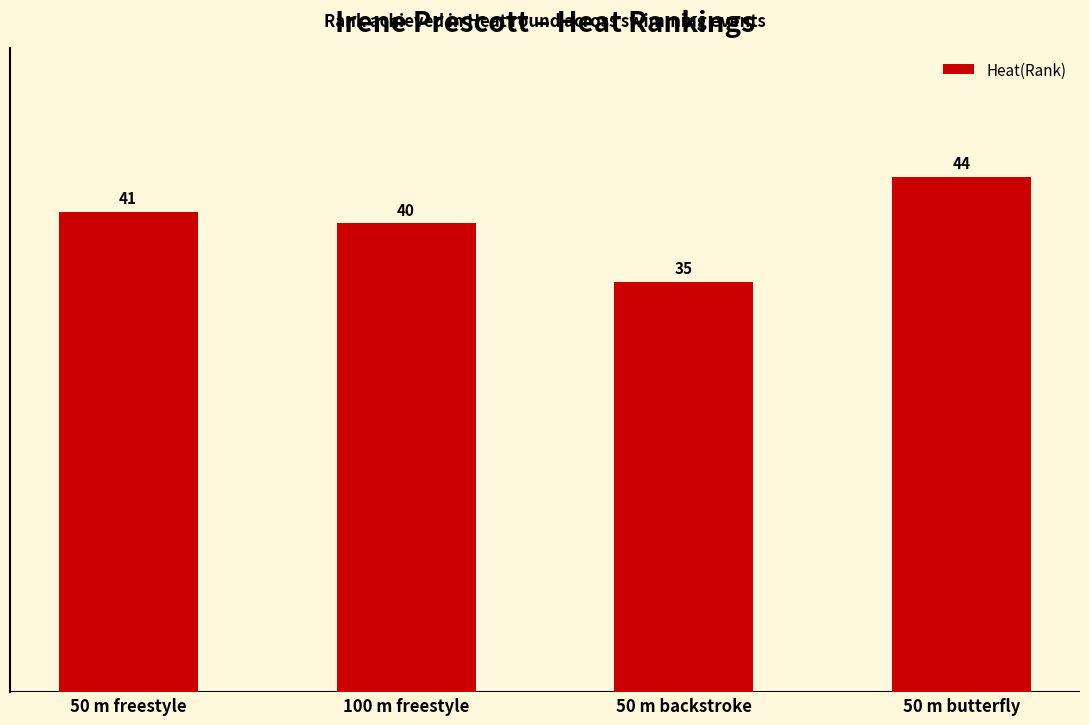

What is the sum of all values?

160